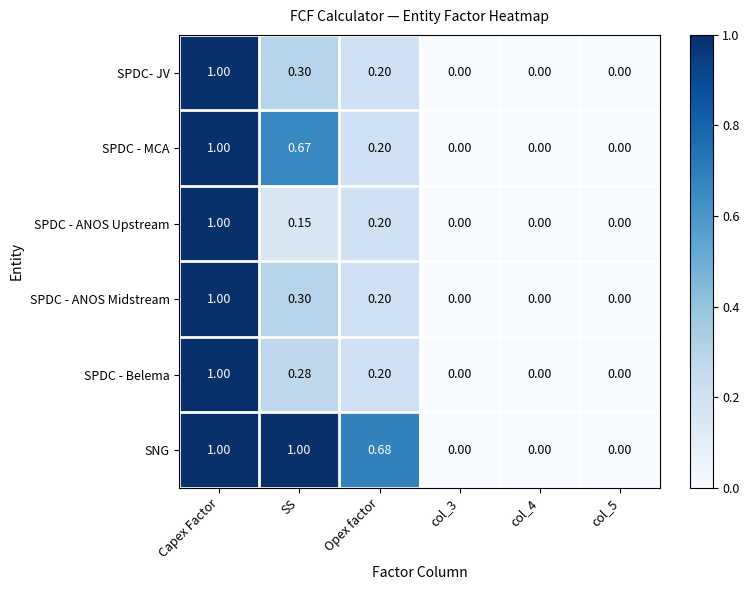

Which series changed the most between Opex factor and col_4?

SNG